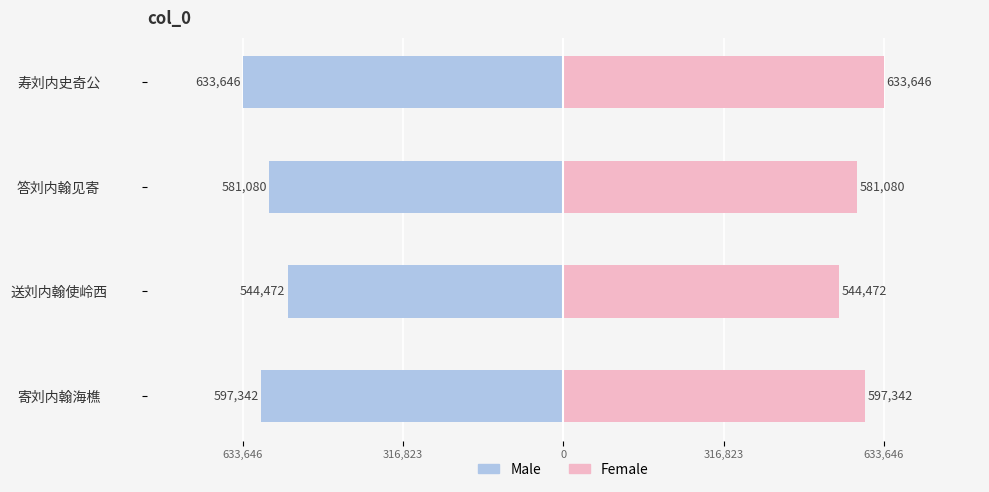

How many values in the Male series are below -581080?

2